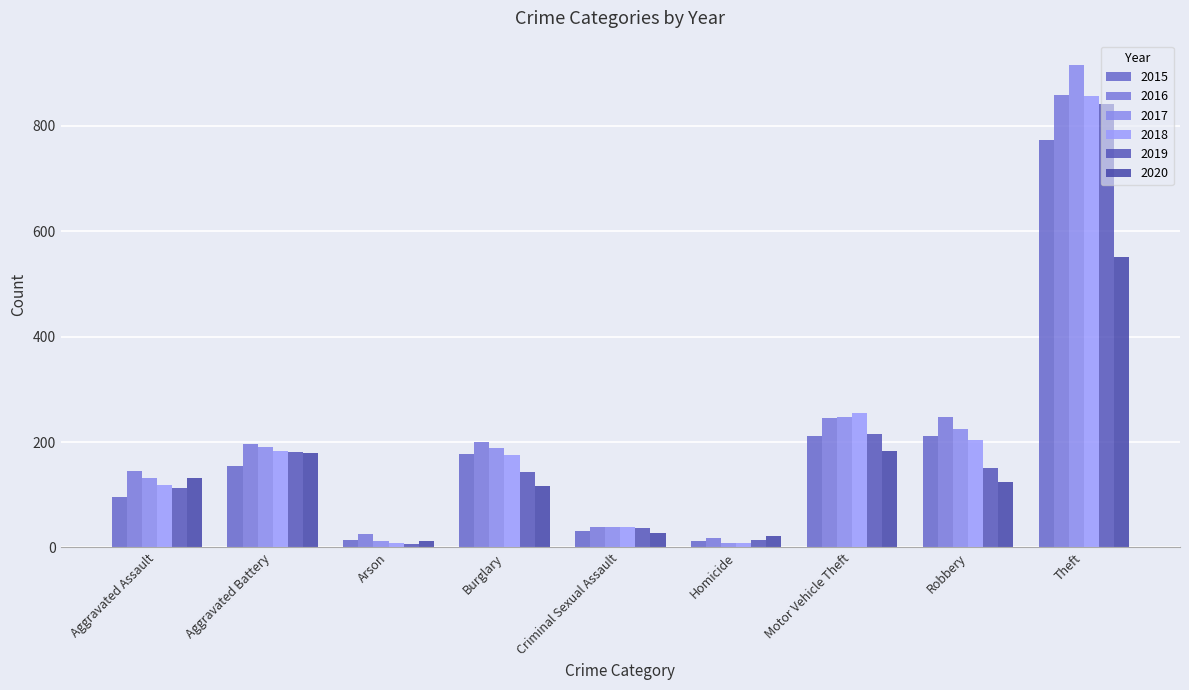

At how many categories does at least one series exceed 314?

1